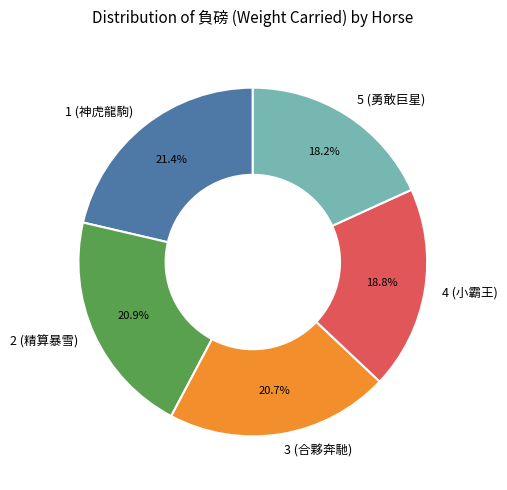

Does 4 (小霸王) account for over 50% of the chart?

No